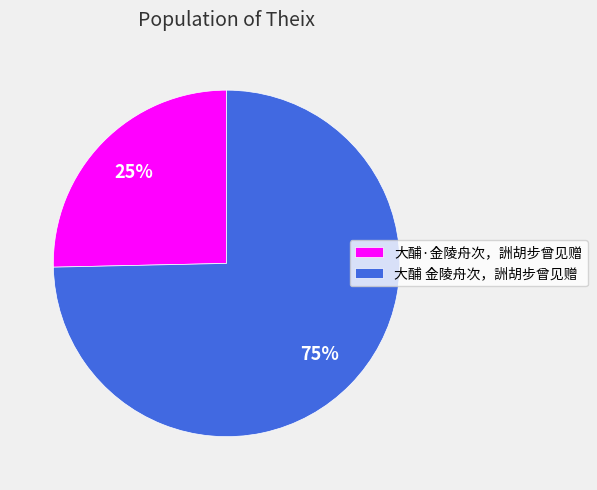

Approximately how many times larger is the value at 大酺·金陵舟次，詶胡步曾见赠 compared to 大酺 金陵舟次，詶胡步曾见赠?

0.3